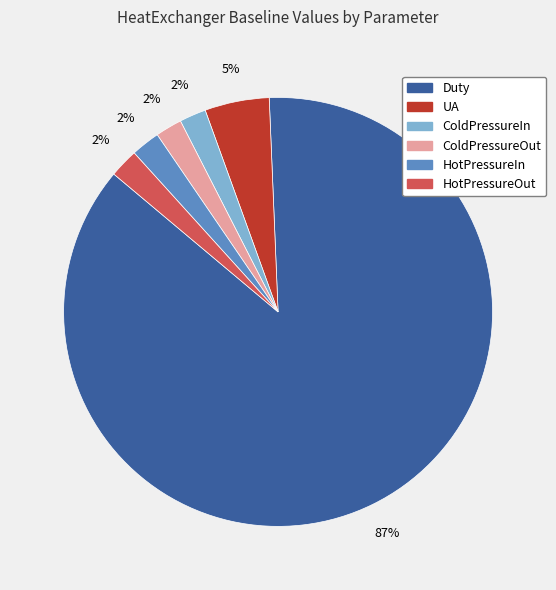

Does any single category account for the majority?

Yes